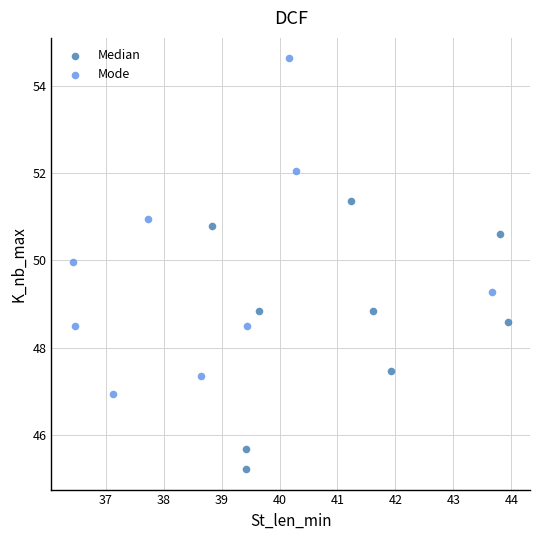

Which series contains the lowest Y value?

Median